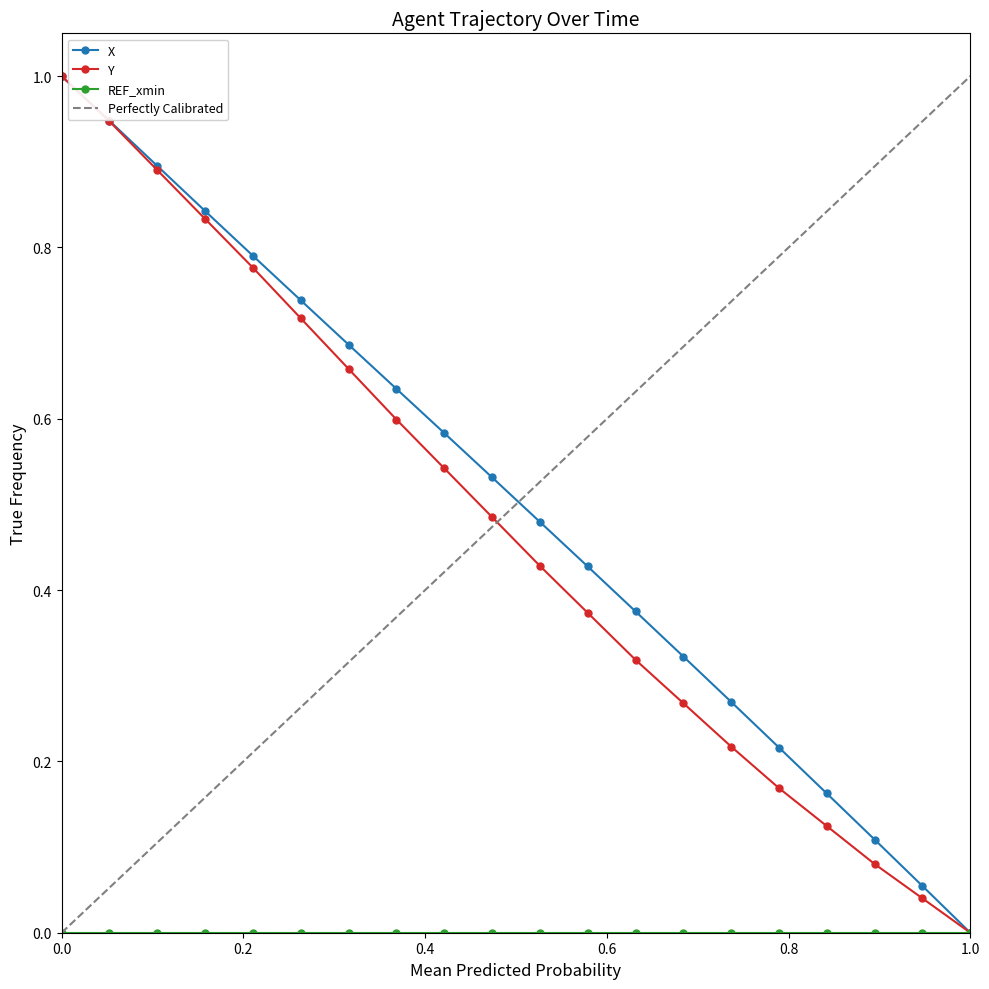

Which category has the lowest value in the X series?

1.0